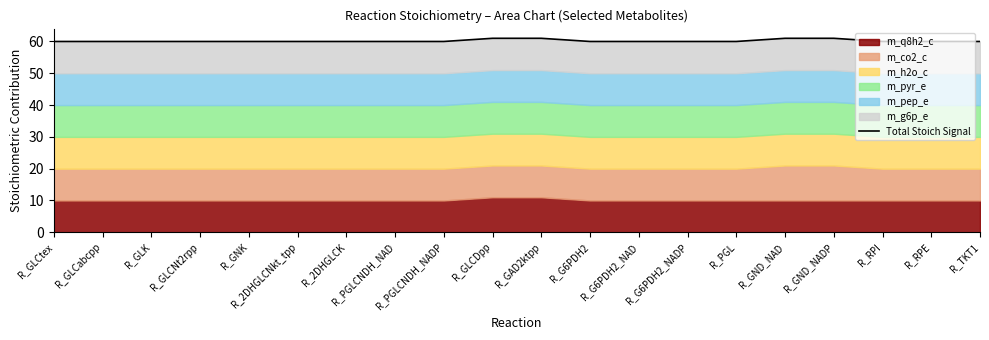

Reading left to right, list all the values displayed in this chart.

R_GLCtex=60	R_GLCabcpp=60	R_GLK=60	R_GLCNt2rpp=60	R_GNK=60	R_2DHGLCNkt_tpp=60	R_2DHGLCK=60	R_PGLCNDH_NAD=60	R_PGLCNDH_NADP=60	R_GLCDpp=61	R_GAD2ktpp=61	R_G6PDH2=60	R_G6PDH2_NAD=60	R_G6PDH2_NADP=60	R_PGL=60	R_GND_NAD=61	R_GND_NADP=61	R_RPI=60	R_RPE=60	R_TKT1=60